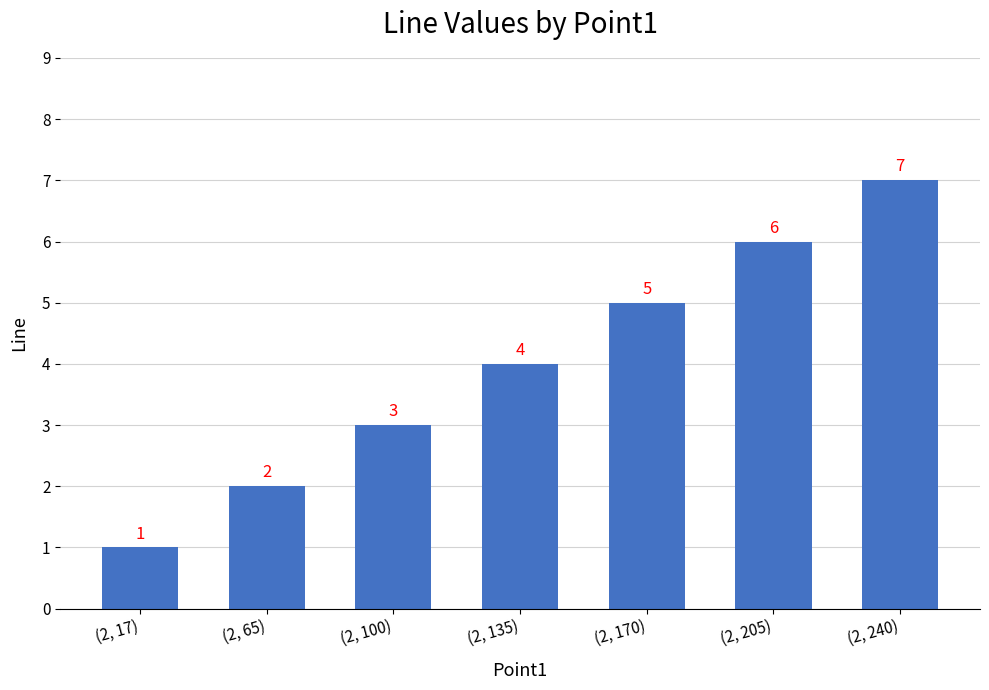

What is the change in value from (2, 17) to (2, 205)?

+5